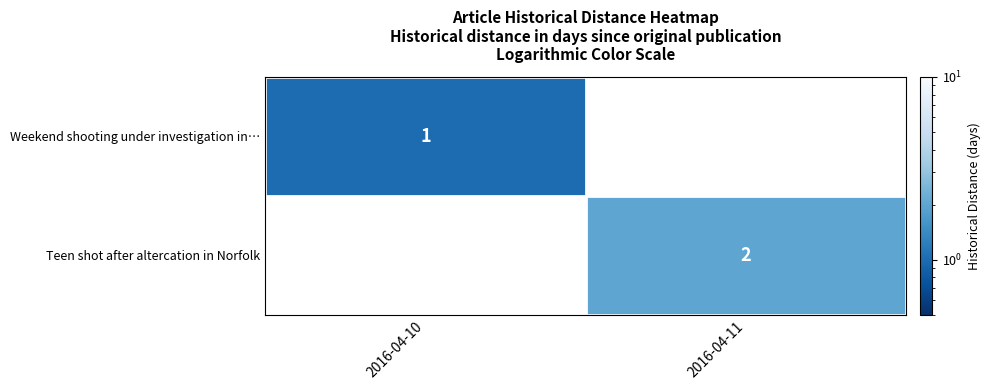

Is it true that Teen shot after altercation in Norfolk equals 3 at 2016-04-11?

False